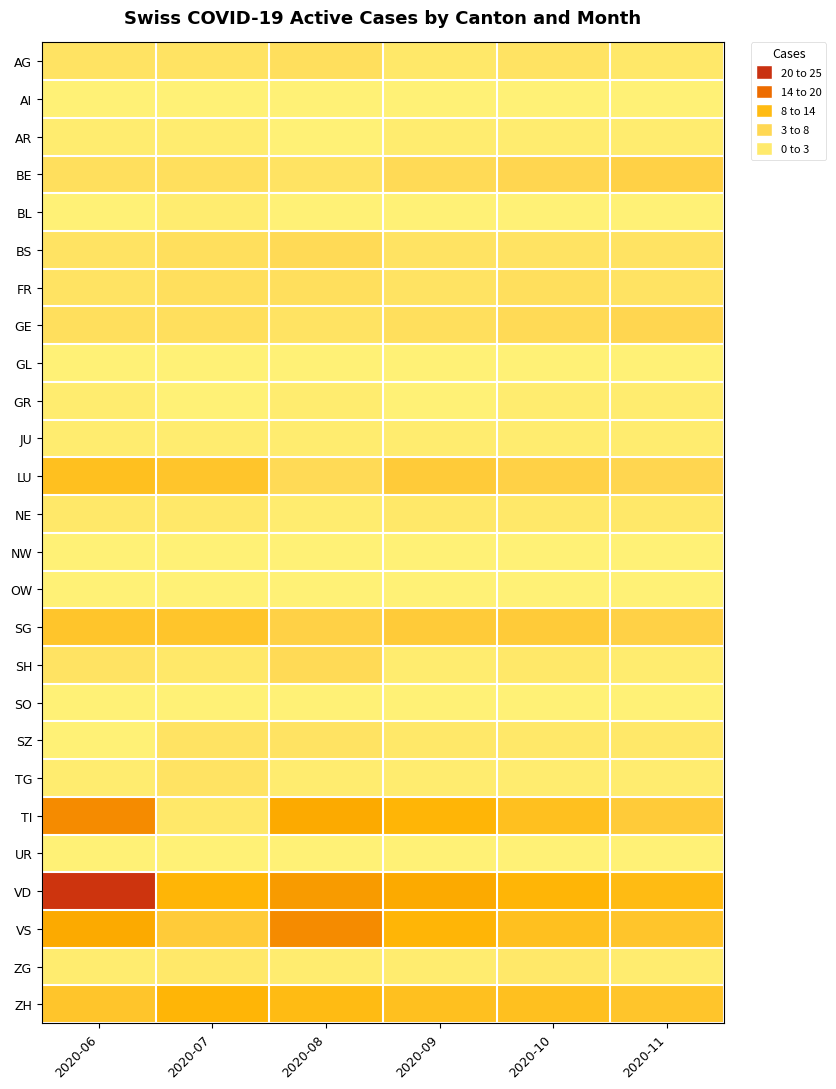

Reading left to right, list all the values displayed in this chart.

AG: 2020-06=3	2020-07=3	2020-08=4	2020-09=2	2020-10=3	2020-11=2
AI: 2020-06=0	2020-07=0	2020-08=0	2020-09=0	2020-10=0	2020-11=0
AR: 2020-06=1	2020-07=1	2020-08=0	2020-09=1	2020-10=1	2020-11=1
BE: 2020-06=4	2020-07=4	2020-08=3	2020-09=5	2020-10=6	2020-11=7
BL: 2020-06=0	2020-07=1	2020-08=0	2020-09=0	2020-10=0	2020-11=0
BS: 2020-06=3	2020-07=4	2020-08=5	2020-09=3	2020-10=3	2020-11=3
FR: 2020-06=3	2020-07=4	2020-08=4	2020-09=3	2020-10=4	2020-11=3
GE: 2020-06=4	2020-07=4	2020-08=3	2020-09=4	2020-10=5	2020-11=6
GL: 2020-06=0	2020-07=0	2020-08=0	2020-09=0	2020-10=0	2020-11=0
GR: 2020-06=1	2020-07=0	2020-08=1	2020-09=0	2020-10=1	2020-11=1
JU: 2020-06=1	2020-07=1	2020-08=1	2020-09=1	2020-10=1	2020-11=1
LU: 2020-06=10	2020-07=9	2020-08=5	2020-09=8	2020-10=7	2020-11=6
NE: 2020-06=2	2020-07=2	2020-08=1	2020-09=2	2020-10=2	2020-11=2
NW: 2020-06=0	2020-07=0	2020-08=0	2020-09=0	2020-10=0	2020-11=0
OW: 2020-06=0	2020-07=0	2020-08=0	2020-09=0	2020-10=0	2020-11=0
SG: 2020-06=9	2020-07=9	2020-08=7	2020-09=8	2020-10=8	2020-11=7
SH: 2020-06=3	2020-07=2	2020-08=5	2020-09=1	2020-10=2	2020-11=1
SO: 2020-06=0	2020-07=0	2020-08=0	2020-09=0	2020-10=0	2020-11=0
SZ: 2020-06=0	2020-07=3	2020-08=3	2020-09=2	2020-10=2	2020-11=2
TG: 2020-06=1	2020-07=3	2020-08=1	2020-09=1	2020-10=1	2020-11=1
TI: 2020-06=15	2020-07=2	2020-08=13	2020-09=12	2020-10=10	2020-11=8
UR: 2020-06=0	2020-07=0	2020-08=0	2020-09=0	2020-10=0	2020-11=0
VD: 2020-06=22	2020-07=12	2020-08=14	2020-09=13	2020-10=12	2020-11=11
VS: 2020-06=13	2020-07=8	2020-08=15	2020-09=12	2020-10=10	2020-11=9
ZG: 2020-06=1	2020-07=2	2020-08=1	2020-09=1	2020-10=2	2020-11=1
ZH: 2020-06=9	2020-07=12	2020-08=11	2020-09=10	2020-10=10	2020-11=9